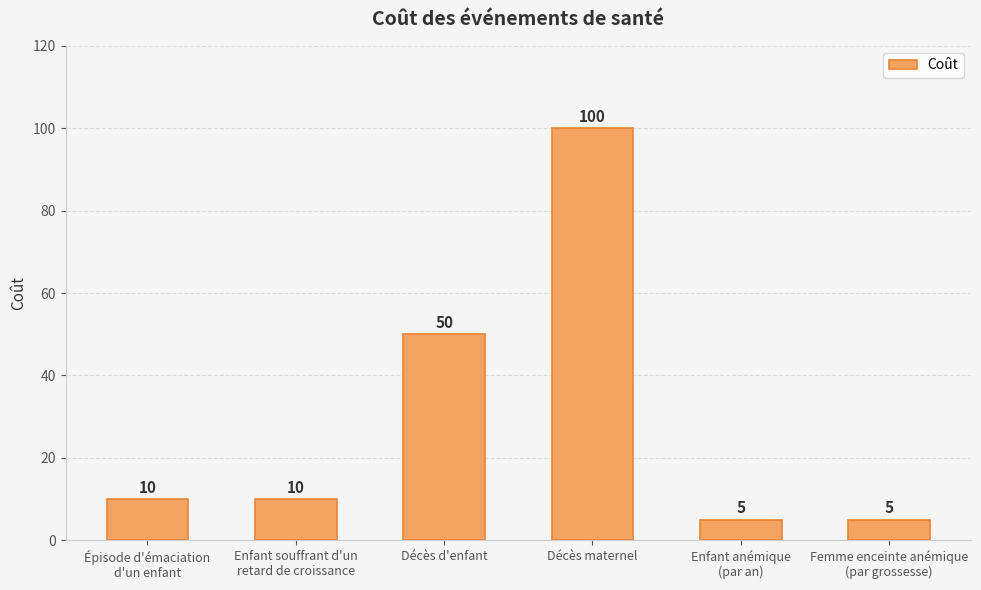

What is the difference between the maximum and minimum values?

95